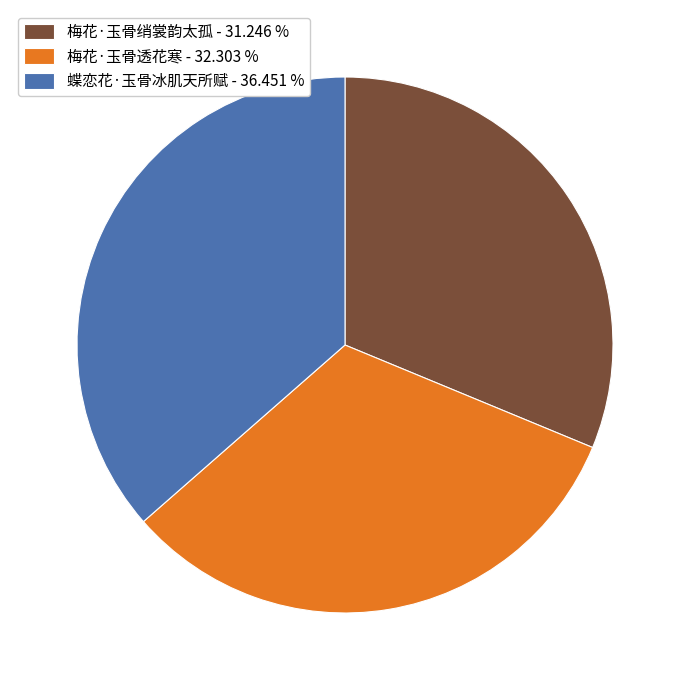

Which category has the biggest portion of the pie?

蝶恋花·玉骨冰肌天所赋